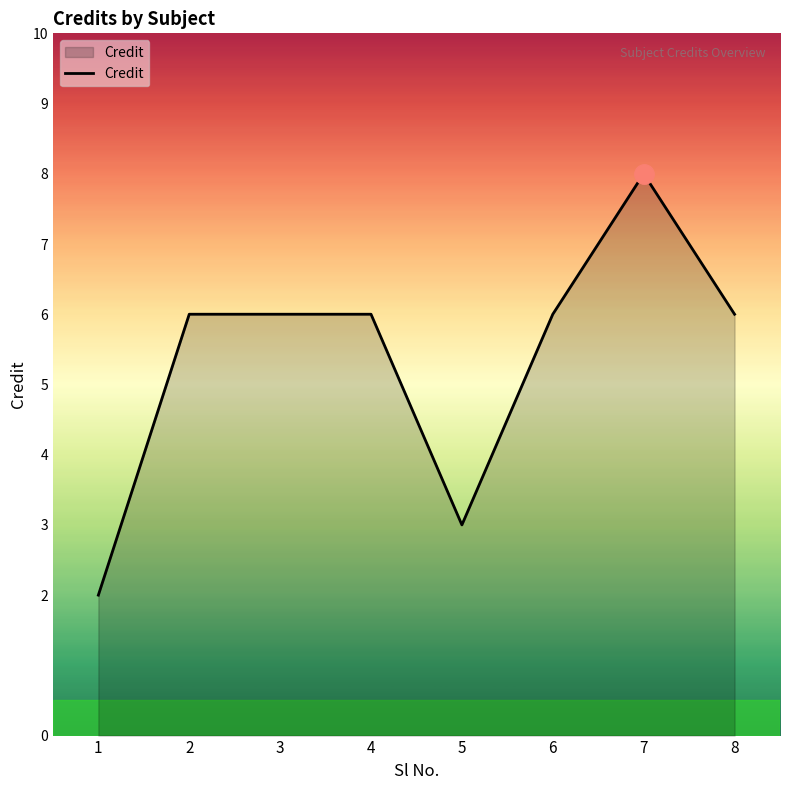

Read the value at 7.

8